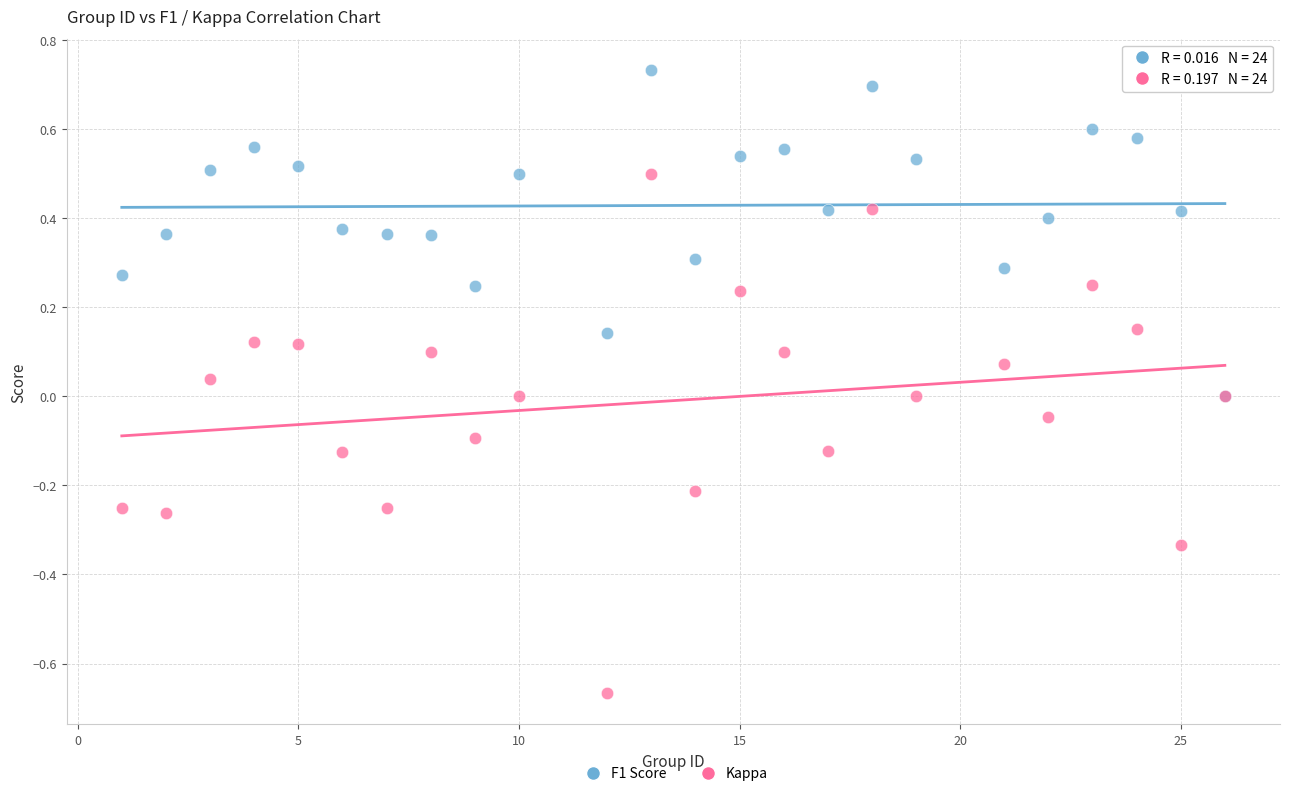

Which series contains the highest Y value?

F1 Score